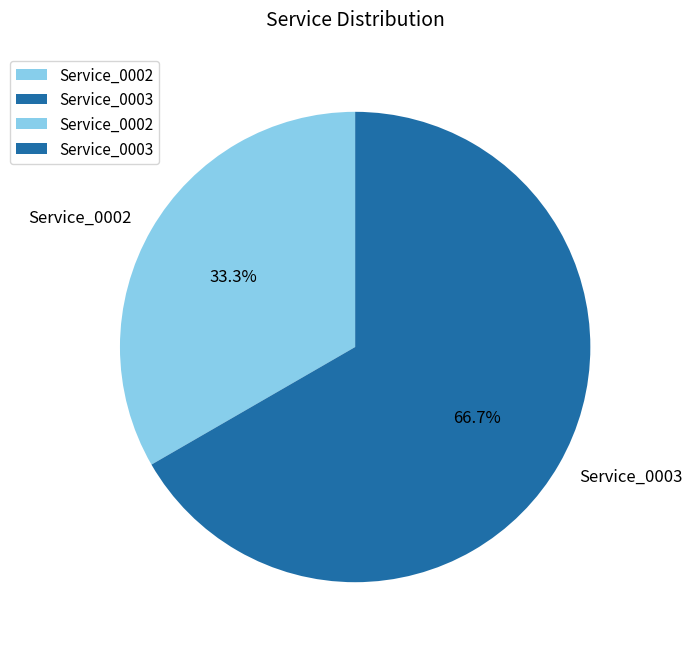

To the nearest percent, what is the difference between the Service_0002 and Service_0003 slice percentages?

33%